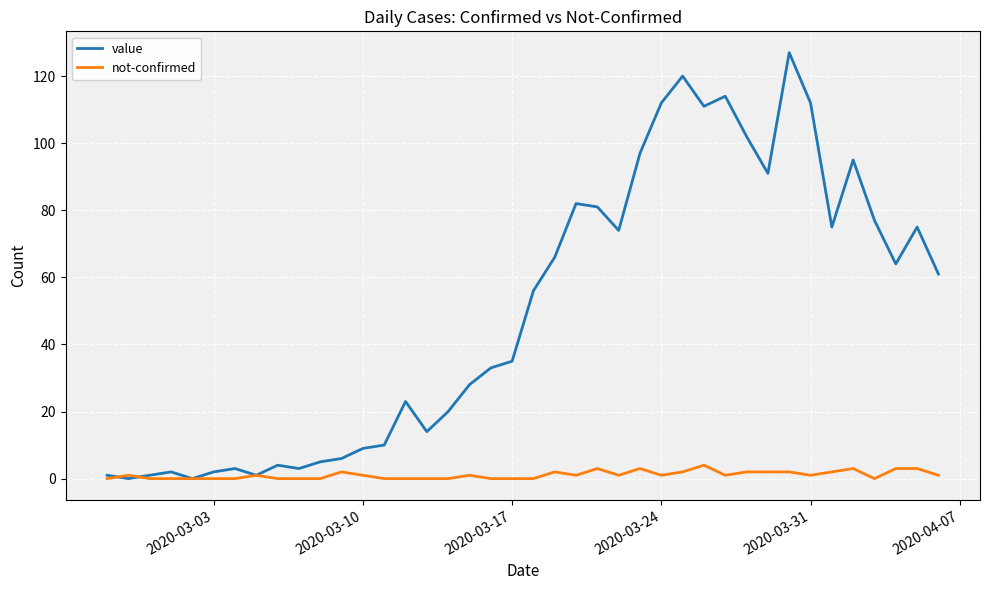

Which series has the widest spread of values?

value